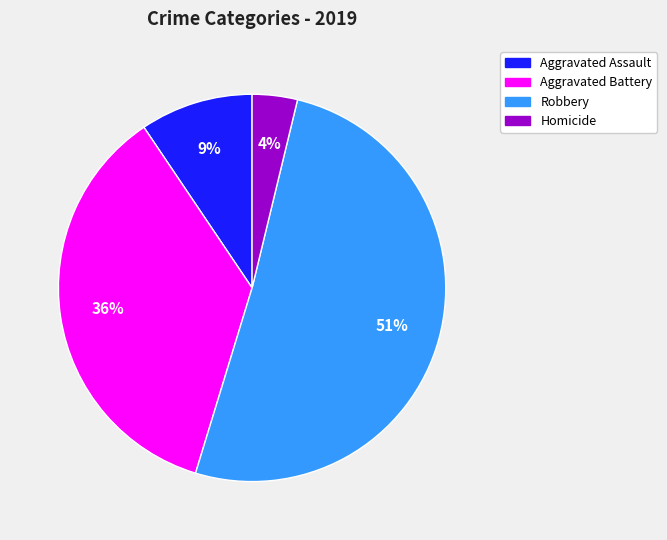

Do Aggravated Assault and Homicide together represent more than half of the pie?

No